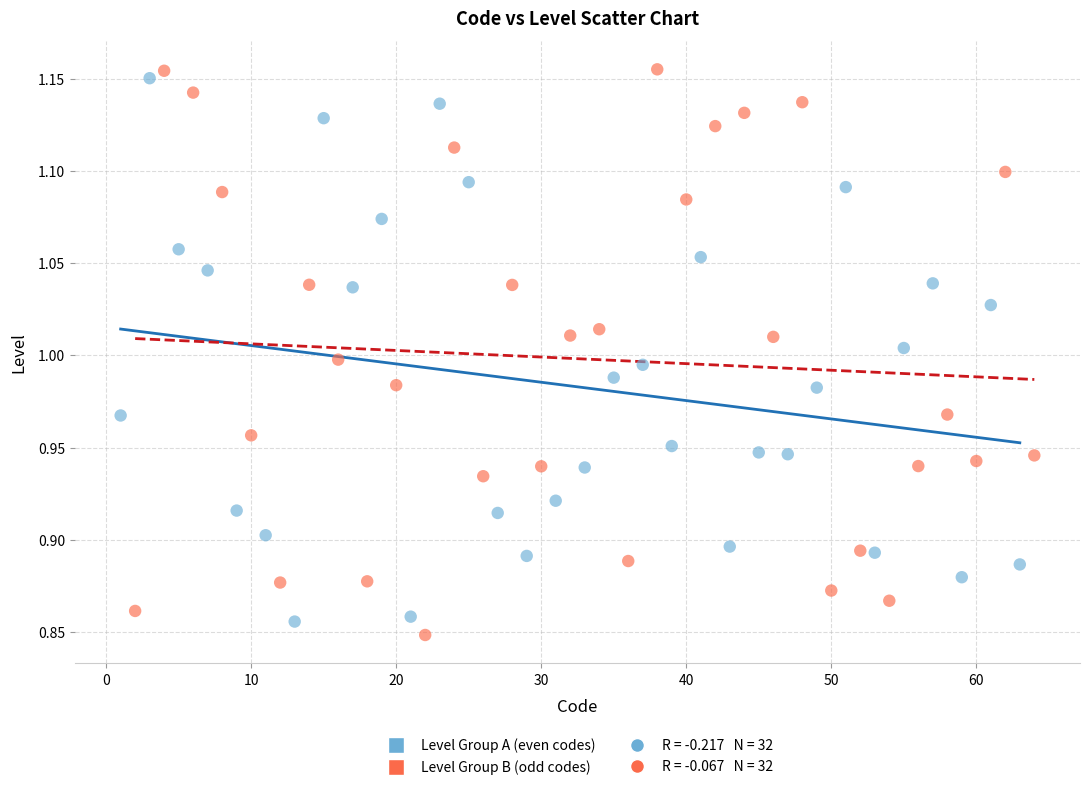

Which series contains the highest Y value?

Level Group B (odd codes)